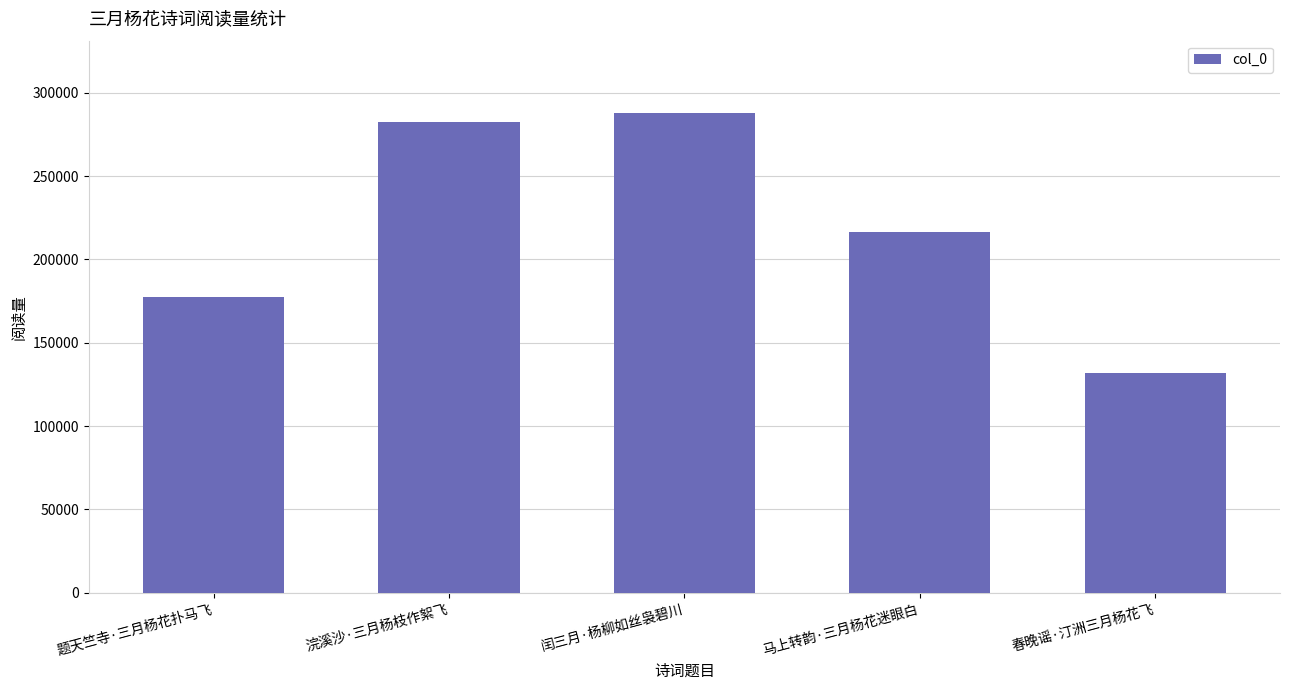

Which has a higher value, 浣溪沙·三月杨枝作絮飞 or 闰三月·杨柳如丝袅碧川?

闰三月·杨柳如丝袅碧川